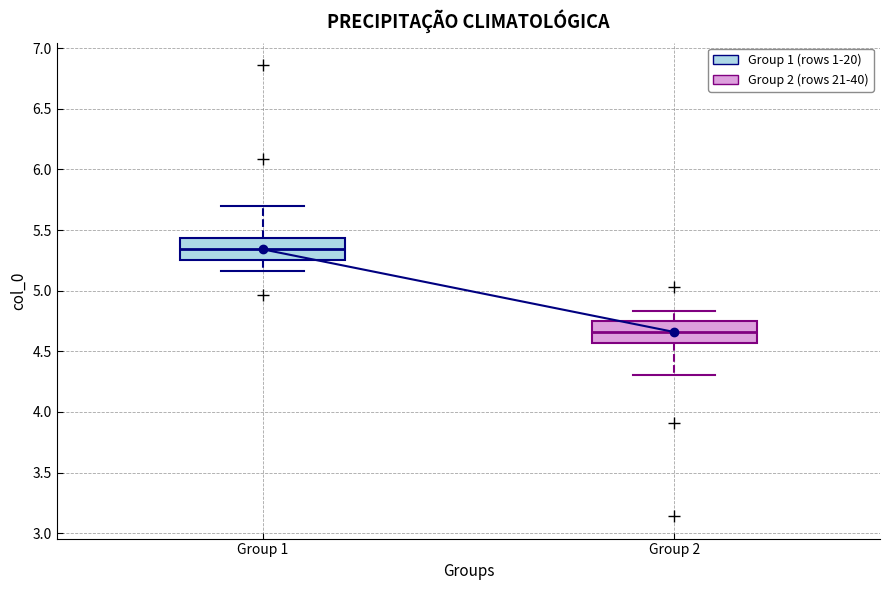

Reading left to right, read every box against the y-axis: the position of its median line, the range the box covers, and the ends of its whiskers. The values are not printed on the chart, so give them approximately, as read against the axis.

Group 1: median 5.35, box 5.25 to 5.45, whiskers 5.15 to 5.70
Group 2: median 4.65, box 4.55 to 4.75, whiskers 4.30 to 4.85